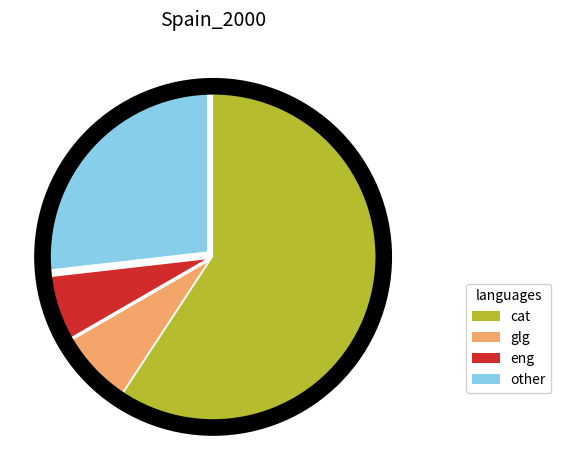

Approximately how many times larger is the value at glg compared to eng?

1.1